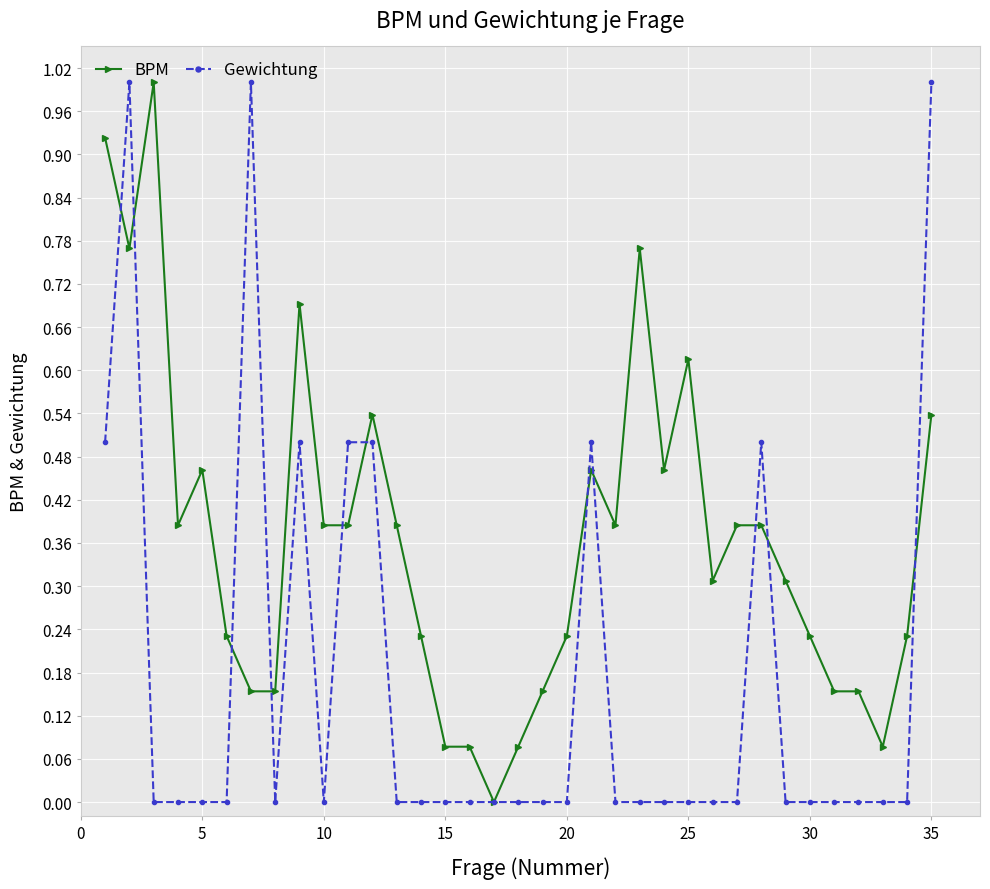

List the series in order of their overall mean, highest first.

BPM, Gewichtung